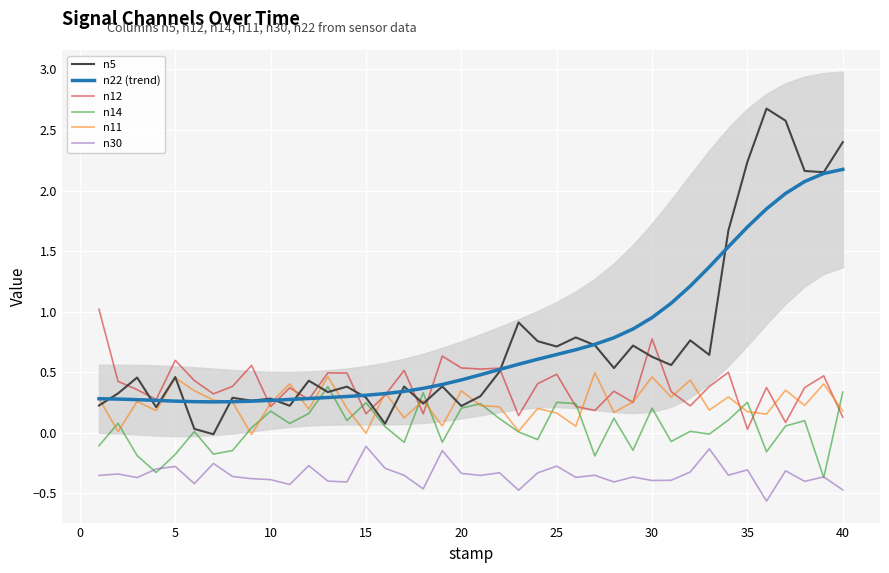

Is it true that n30 equals -0.2 at 10?

False